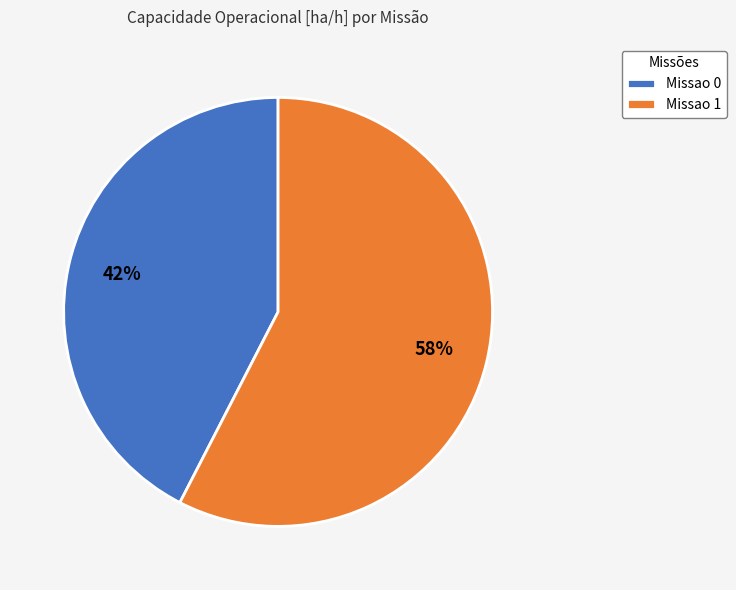

Which has a higher value, Missao 1 or Missao 0?

Missao 1